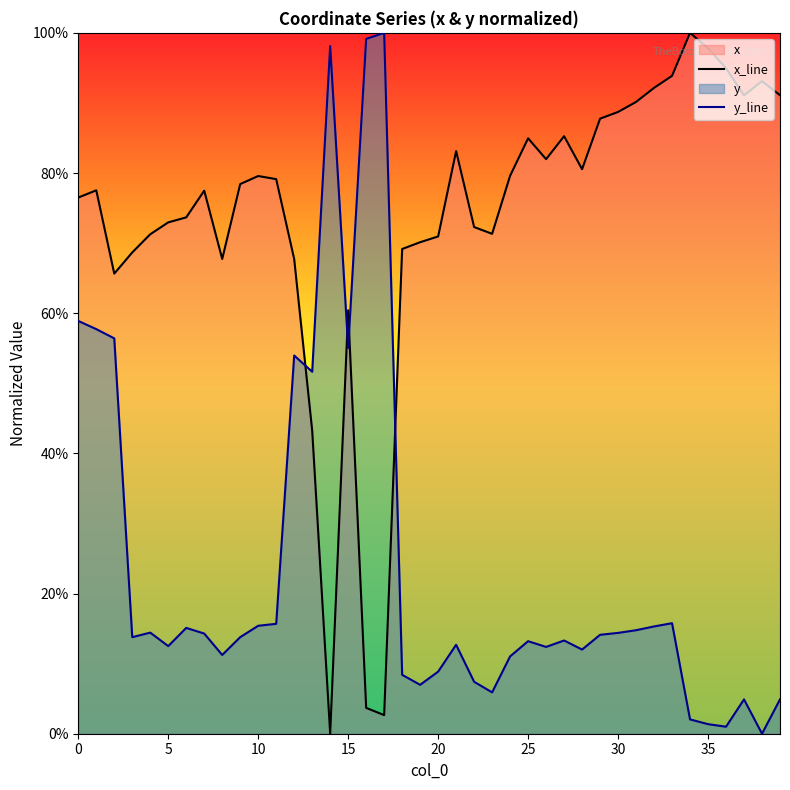

Reading left to right, list all the values displayed in this chart.

x_line: 76.5	77.5	65.6	68.7	71.3	73.0	73.7	77.5	67.7	78.4	79.6	79.1	67.7	43.3	0.0	60.4	3.7	2.7	69.2	70.1	70.9	83.1	72.3	71.3	79.6	85.0	82.0	85.3	80.5	87.8	88.7	90.1	92.1	93.9	100.0	97.8	94.9	91.1	93.1	91.1
y_line: 58.9	57.7	56.4	13.8	14.4	12.5	15.1	14.3	11.2	13.8	15.4	15.7	54.0	51.6	98.1	55.0	99.1	100.0	8.4	7.0	8.9	12.7	7.4	5.9	11.0	13.2	12.4	13.3	12.0	14.1	14.4	14.8	15.3	15.8	2.0	1.4	1.0	4.9	0.0	4.9